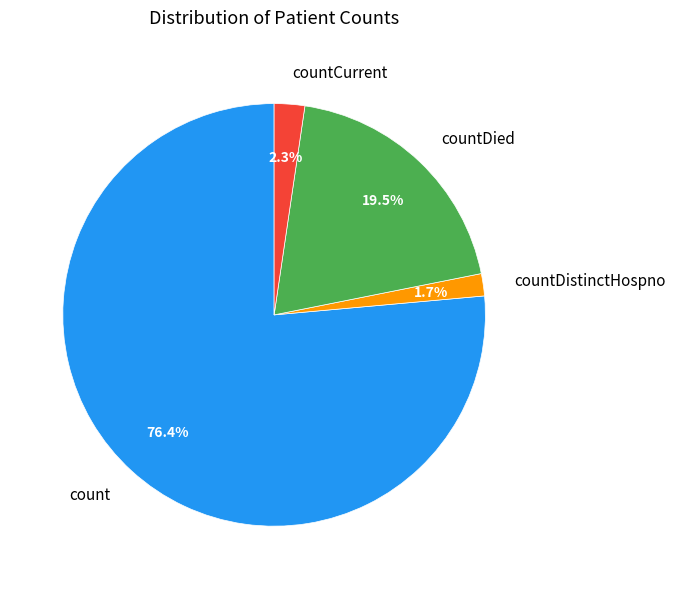

Is it true that countDistinctHospno is 10% of the pie?

False